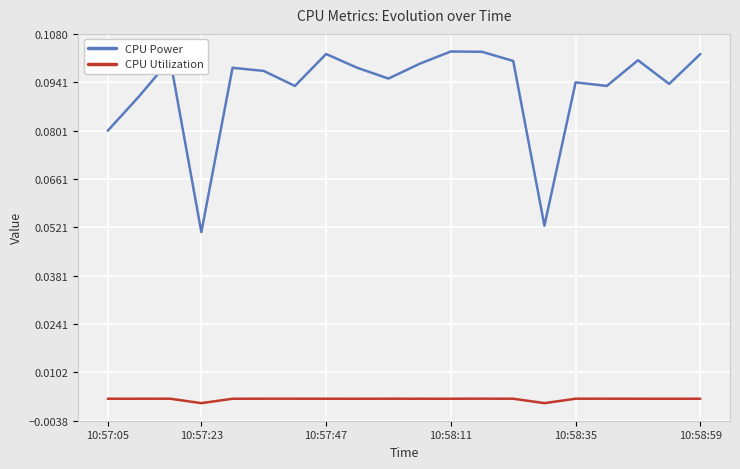

Does the chart display data point markers on the line(s)?

No